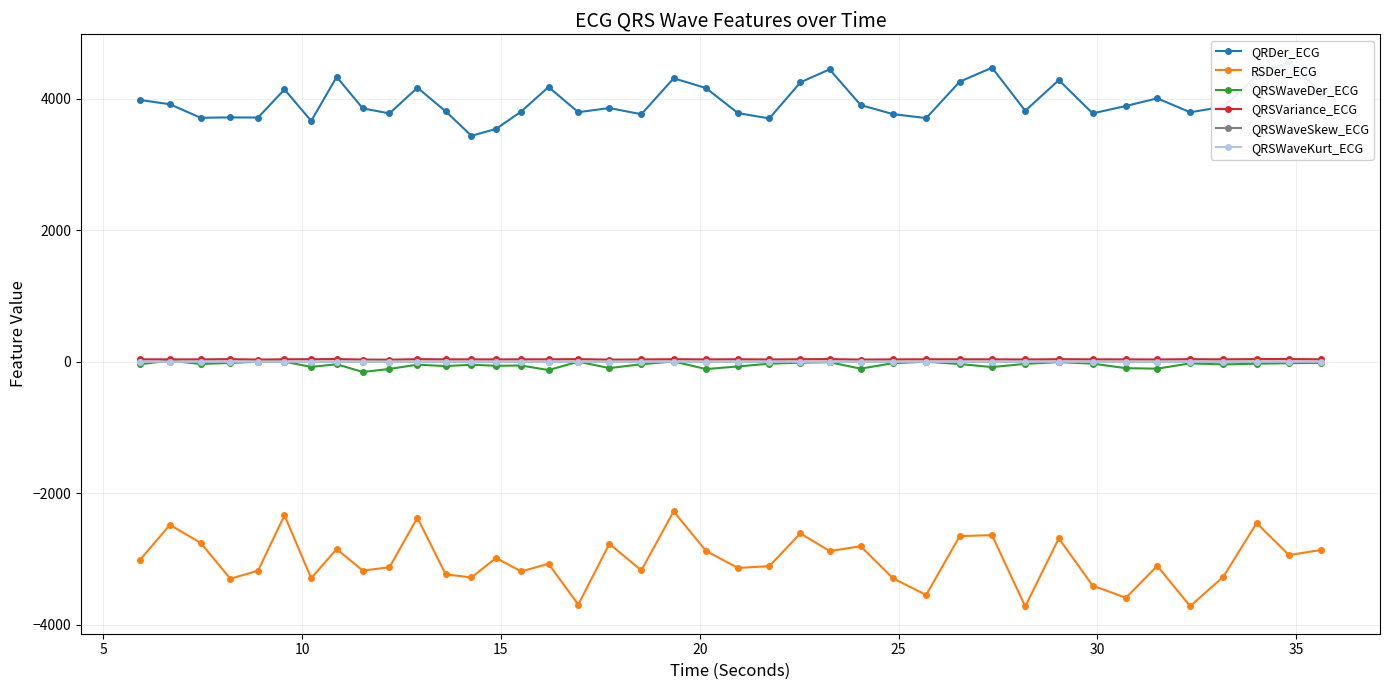

What is the value of the RSDer_ECG point at the 38th from the left?

-2455.2